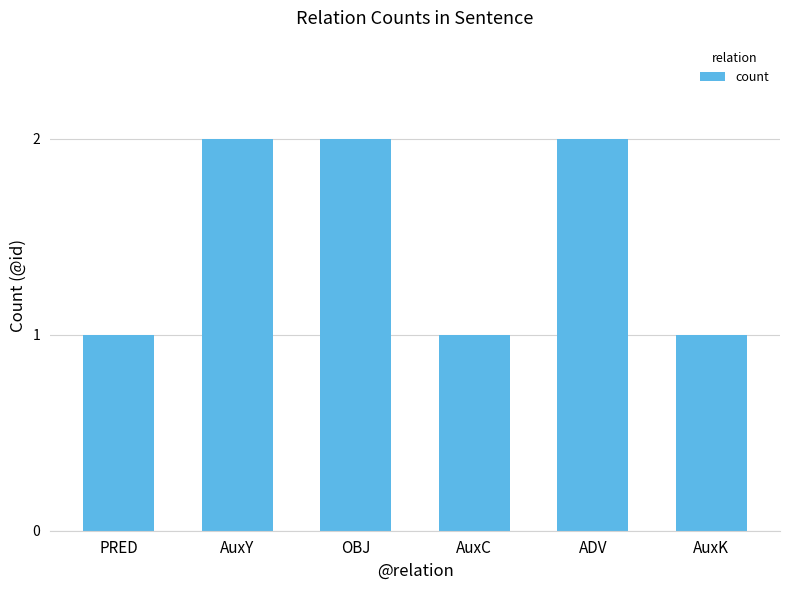

What is the ratio of the value at AuxC to the value at PRED?

1.0